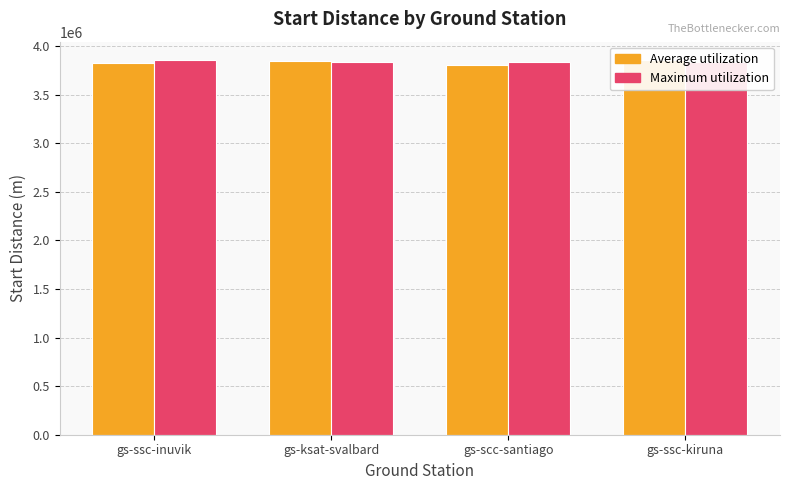

What position from the right is gs-ssc-inuvik?

4